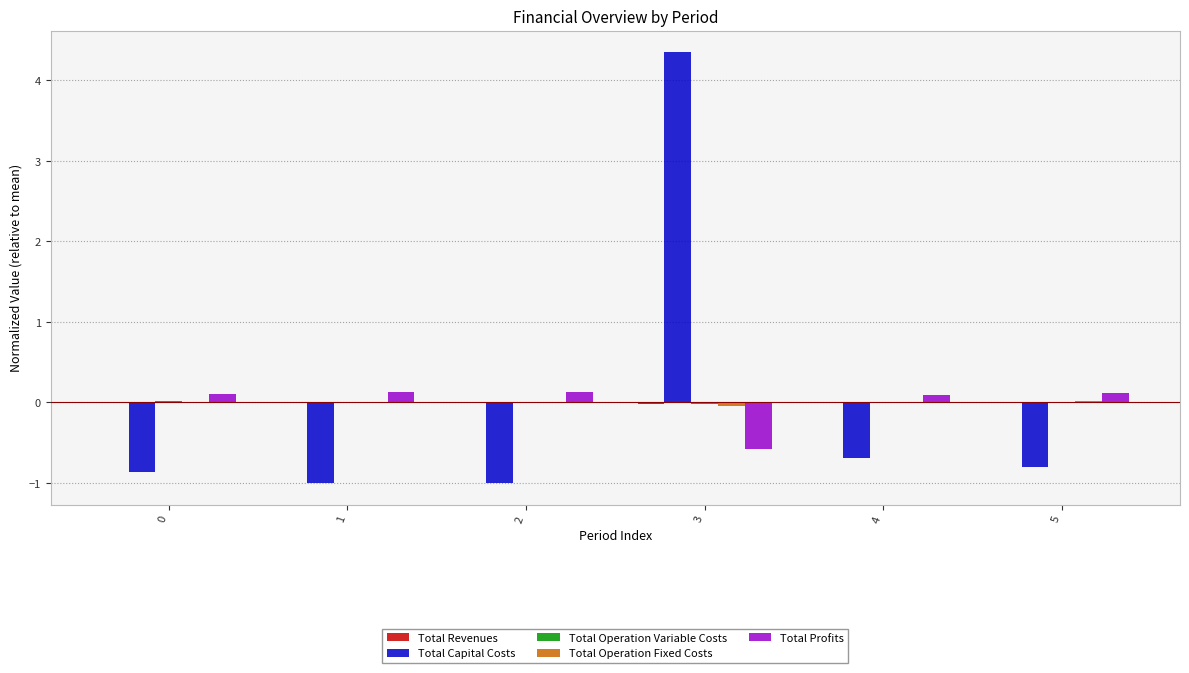

At which category is the sum across all series the highest?

3